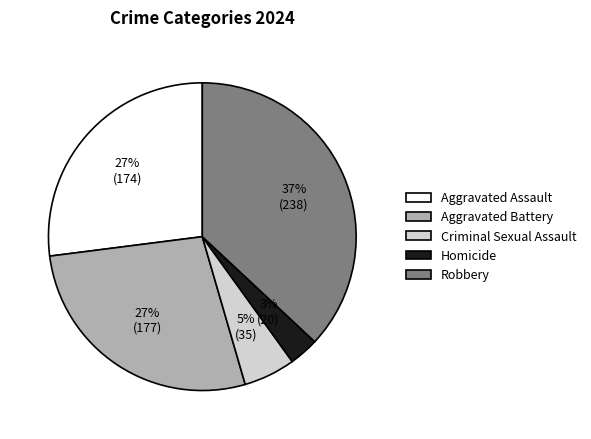

To the nearest percent, what is the average slice percentage?

20%